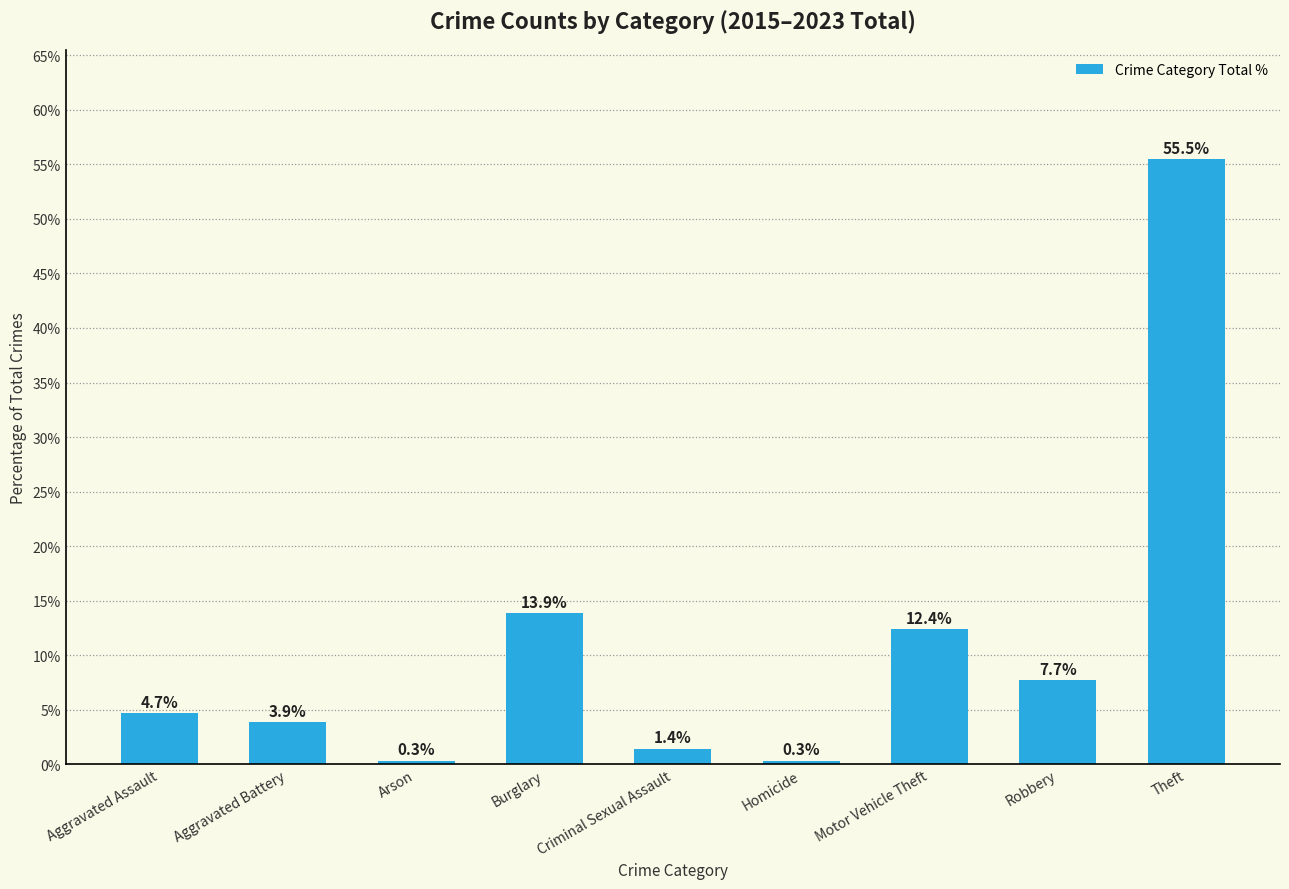

The chart shows a value of 0.3 at Homicide. True or false?

True